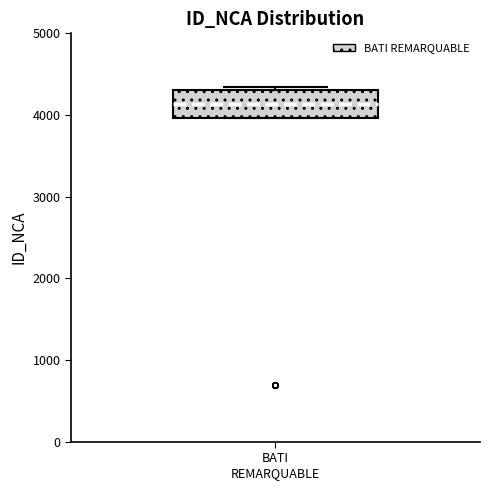

Read this box plot against the y-axis: the position of the median line, the range covered by the box, and the ends of both whiskers. The values are not printed on the chart, so give them approximately, as read against the axis.

median 4100, box 4000 to 4300, whiskers 4000 to 4300 (just above the box's upper edge)